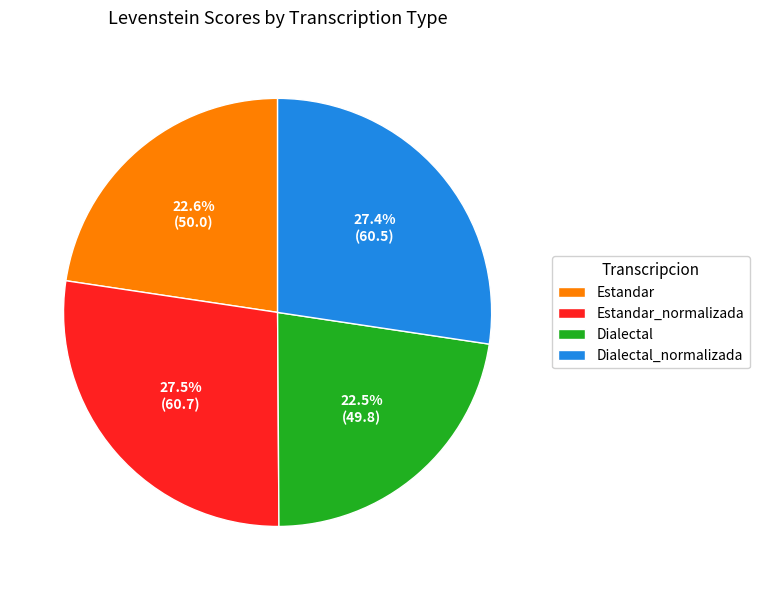

Does Estandar represent more than half of the total?

No